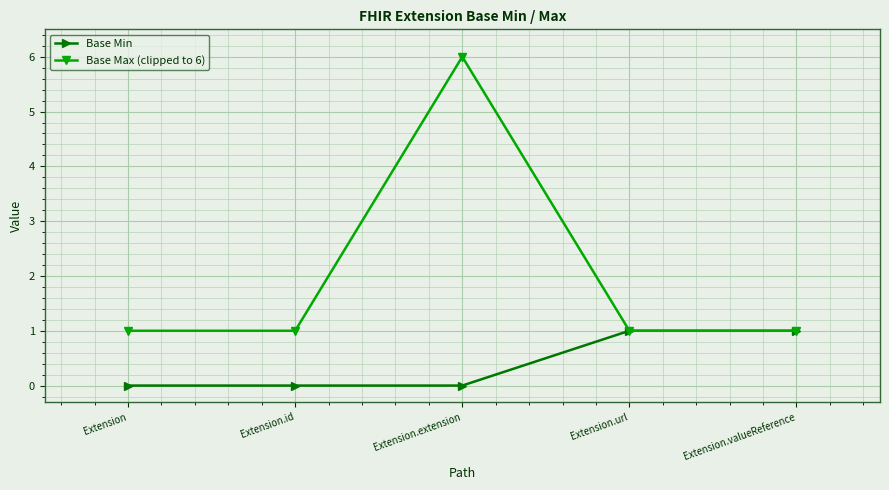

At Extension.extension, list the series in order from largest to smallest.

Base Max (clipped to 6), Base Min